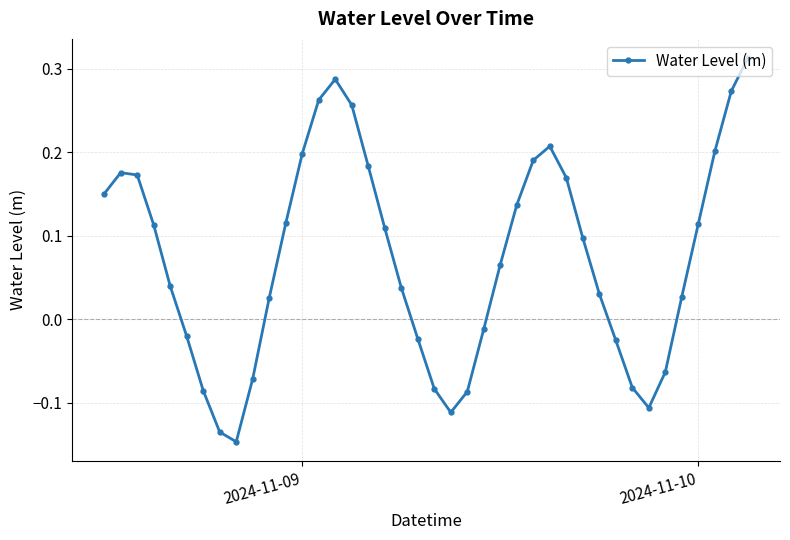

True or false: there are more than 1 points higher than both neighbors.

True